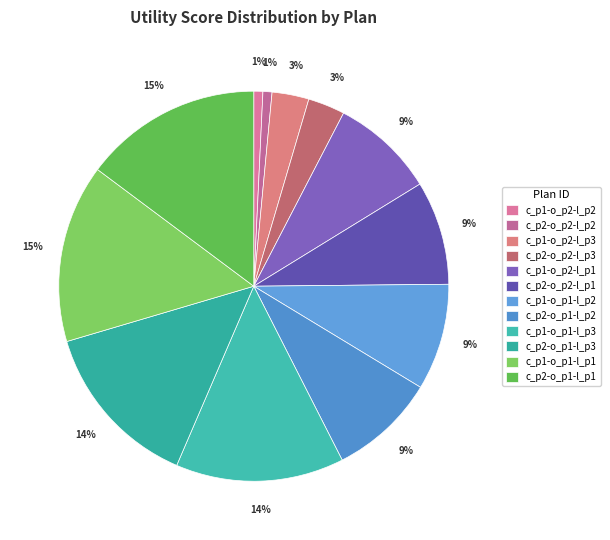

True or false: c_p1-o_p2-l_p1 accounts for 9% of the total.

True